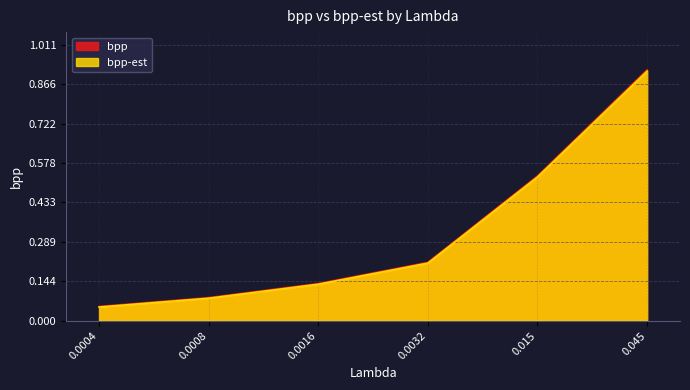

What is the label of the 5th point from the left?

0.015